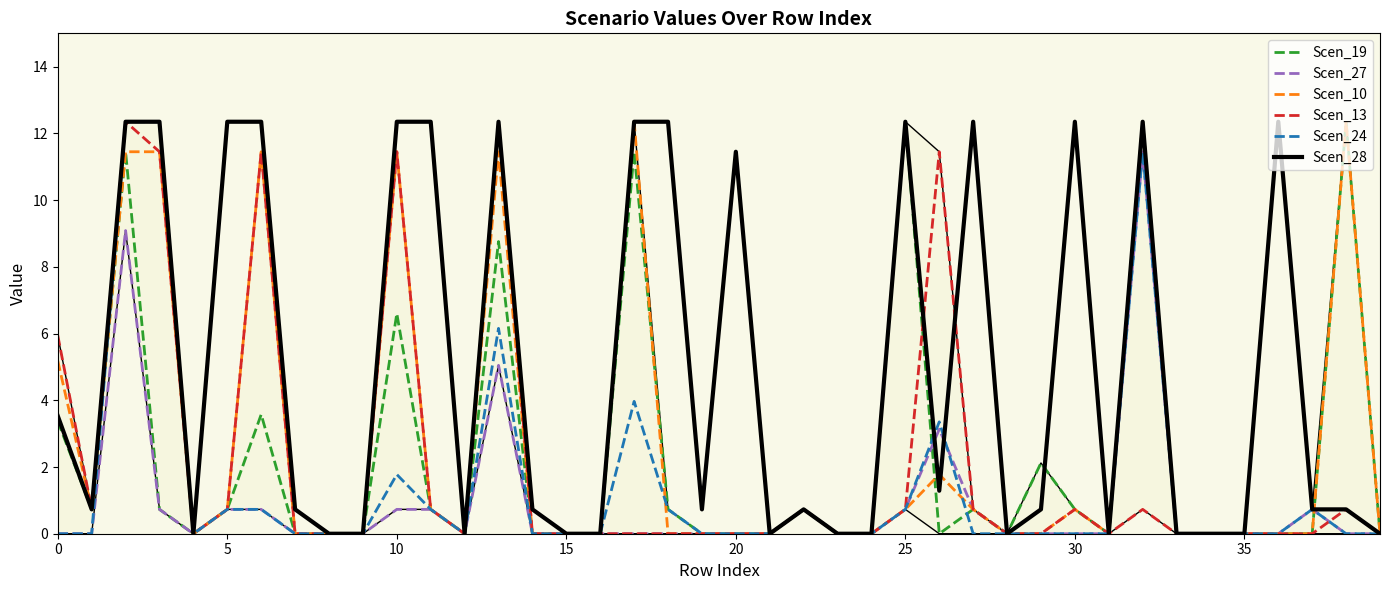

True or false: Scen_27 and Scen_24 cross at least once.

True